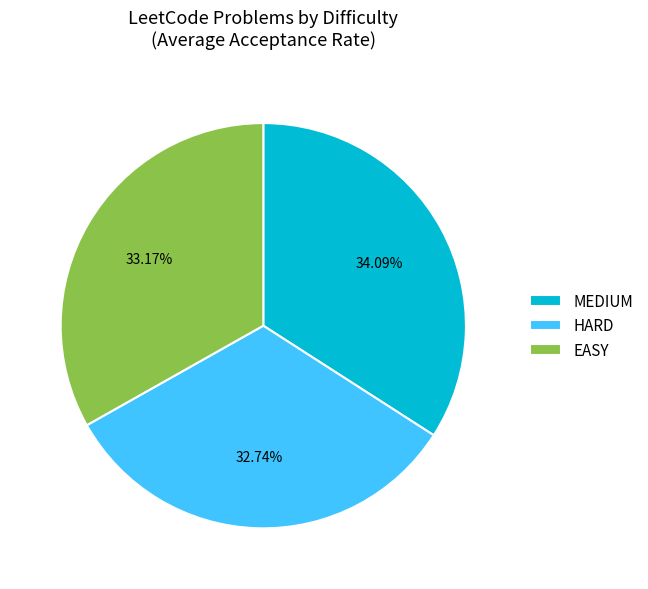

How many segments does this pie chart have?

3